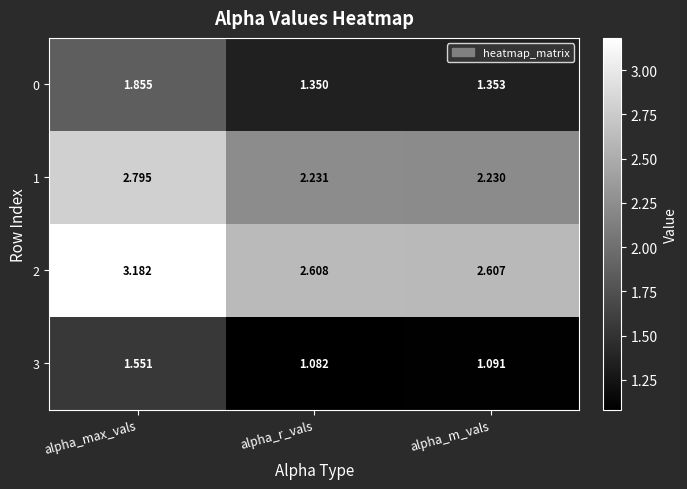

At which category does the chart reach its peak across all series?

alpha_max_vals